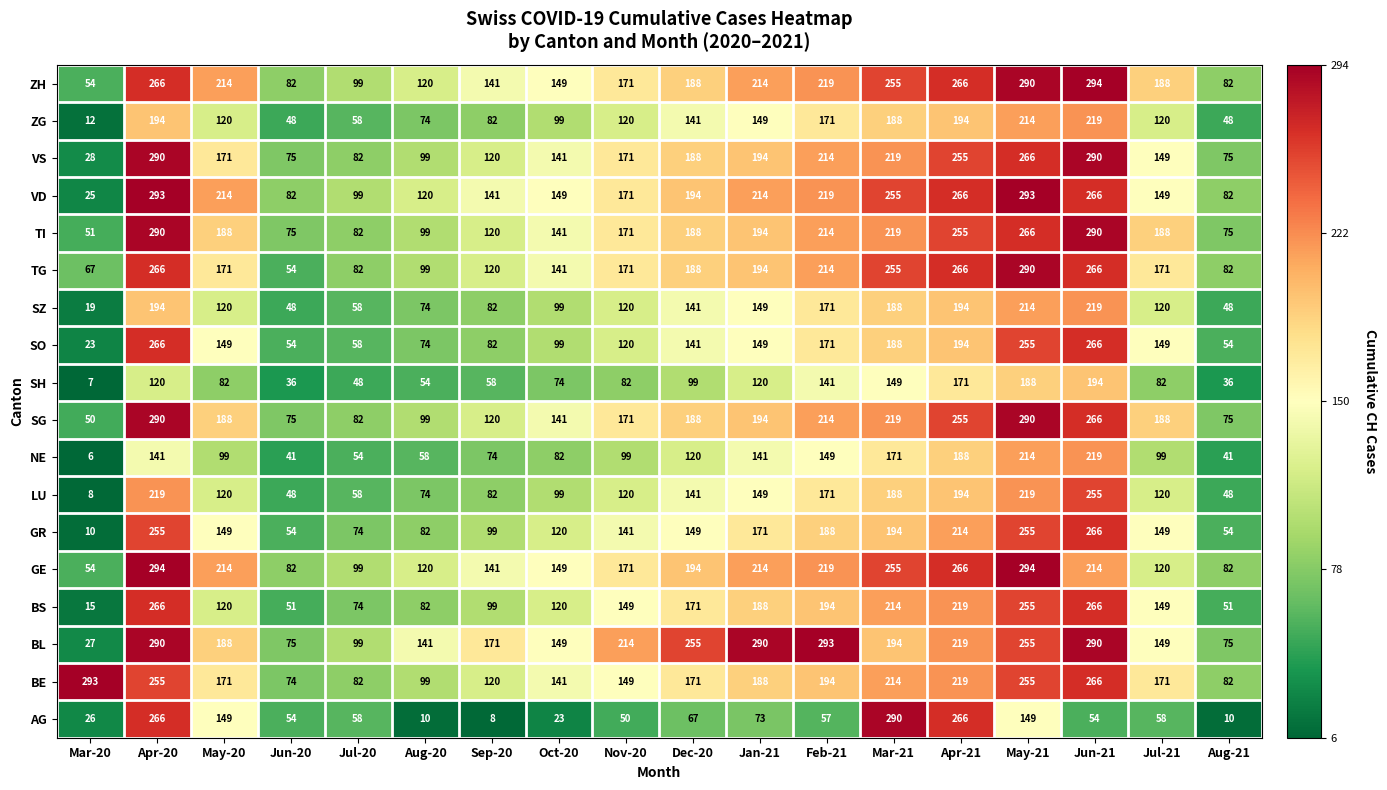

Which label corresponds to the smallest value in the chart?

Mar-20